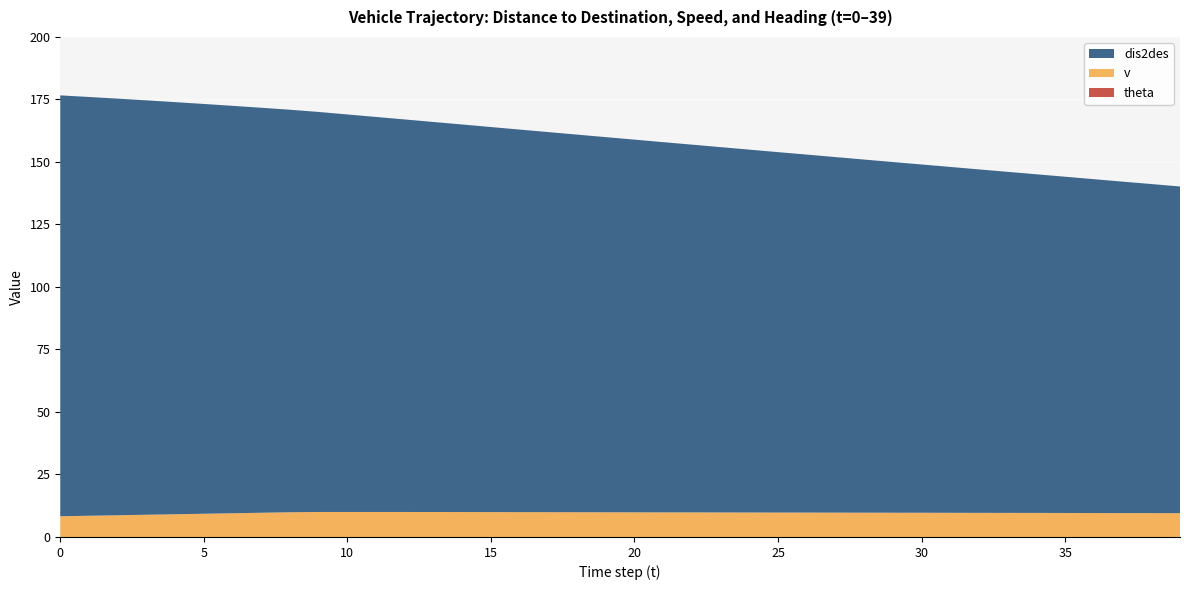

Reading left to right, extract all data points from this chart.

dis2des: 168.3	167.5	166.6	165.8	164.8	163.9	163.0	162.0	161.0	160.0	159.0	158.0	157.0	156.0	155.0	154.0	153.0	152.0	151.0	150.1	149.1	148.1	147.1	146.1	145.1	144.2	143.2	142.2	141.2	140.3	139.3	138.3	137.4	136.4	135.4	134.5	133.5	132.6	131.6	130.7
v: 8.3	8.5	8.7	8.9	9.1	9.3	9.5	9.7	9.9	10.0	10.0	10.0	10.0	10.0	10.0	9.9	9.9	9.9	9.9	9.9	9.9	9.8	9.8	9.8	9.8	9.8	9.8	9.7	9.7	9.7	9.7	9.7	9.7	9.6	9.6	9.6	9.6	9.6	9.6	9.5
theta: 0.0	0.0	0.0	0.0	0.0	0.0	0.0	0.0	0.0	0.0	0.0	0.0	0.0	0.0	0.0	0.0	0.0	0.0	0.0	0.0	0.0	0.0	0.0	0.0	0.0	0.0	0.0	0.0	0.0	0.0	0.0	0.0	0.0	0.0	0.0	0.0	0.0	0.0	0.0	0.0